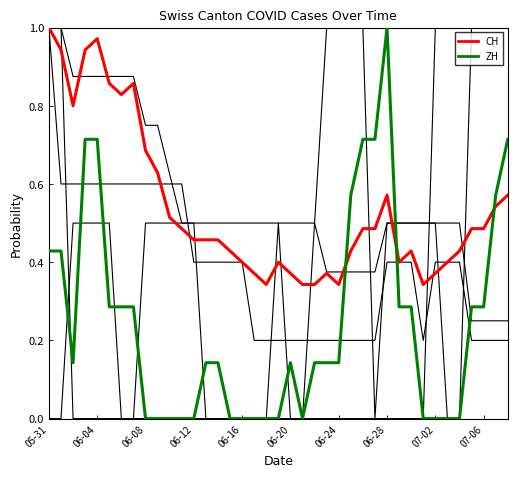

How many lines are shown in the chart?

6